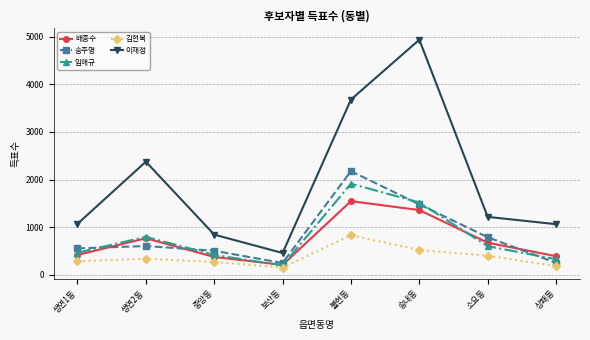

What is the average value of the 김현복 series?

370